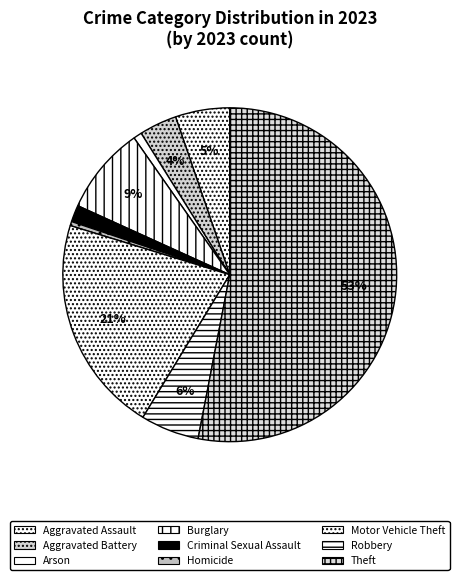

True or false: Robbery accounts for 6% of the total.

True